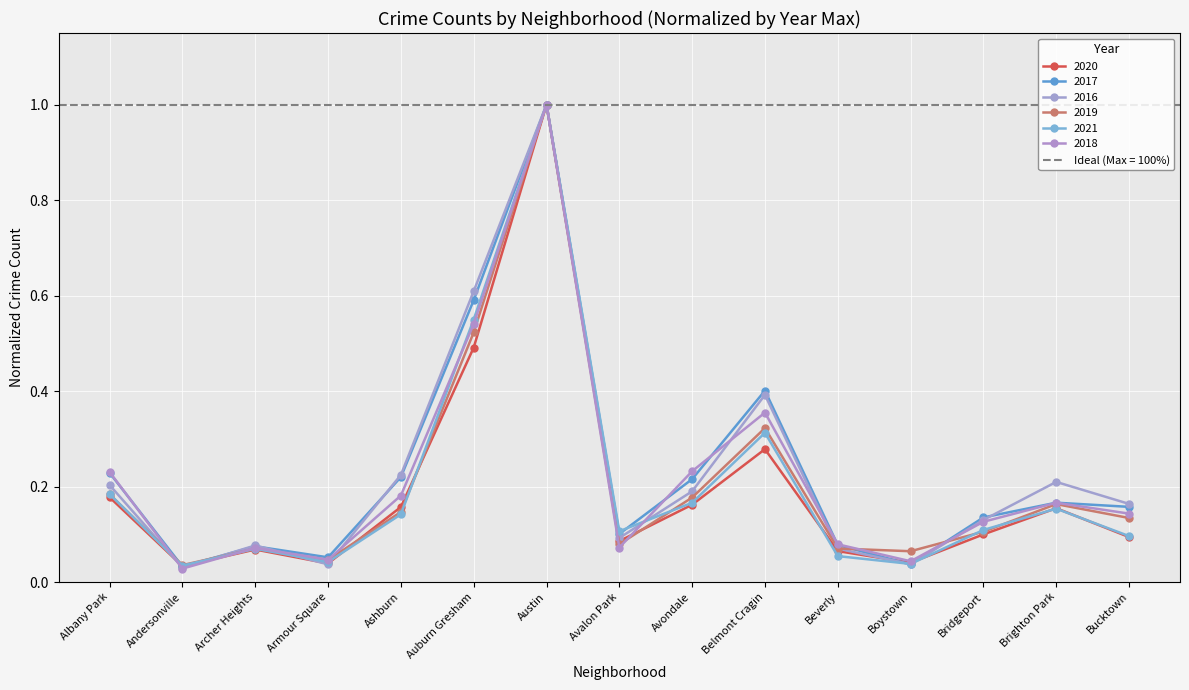

Which series has the largest total across all categories?

2017